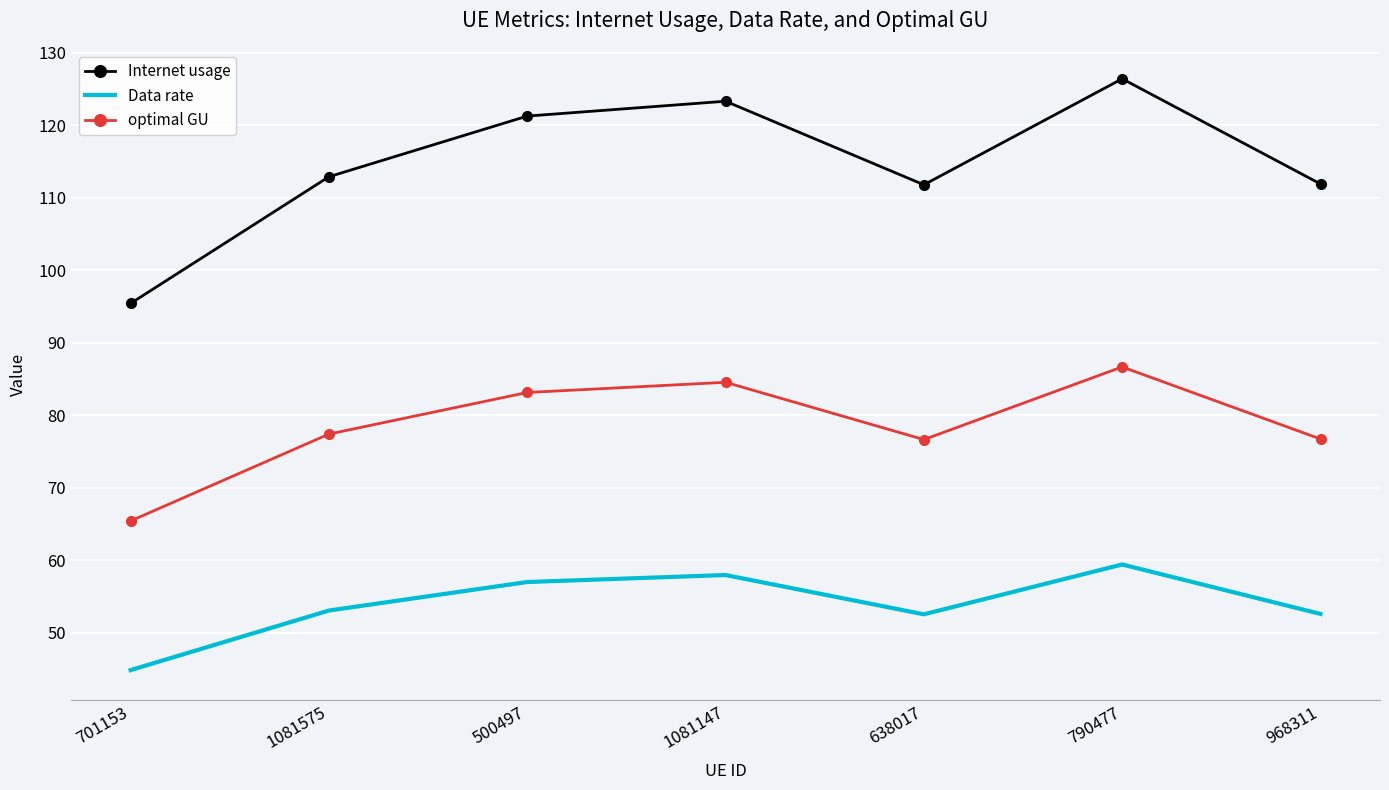

What position from the left is 1081575?

2